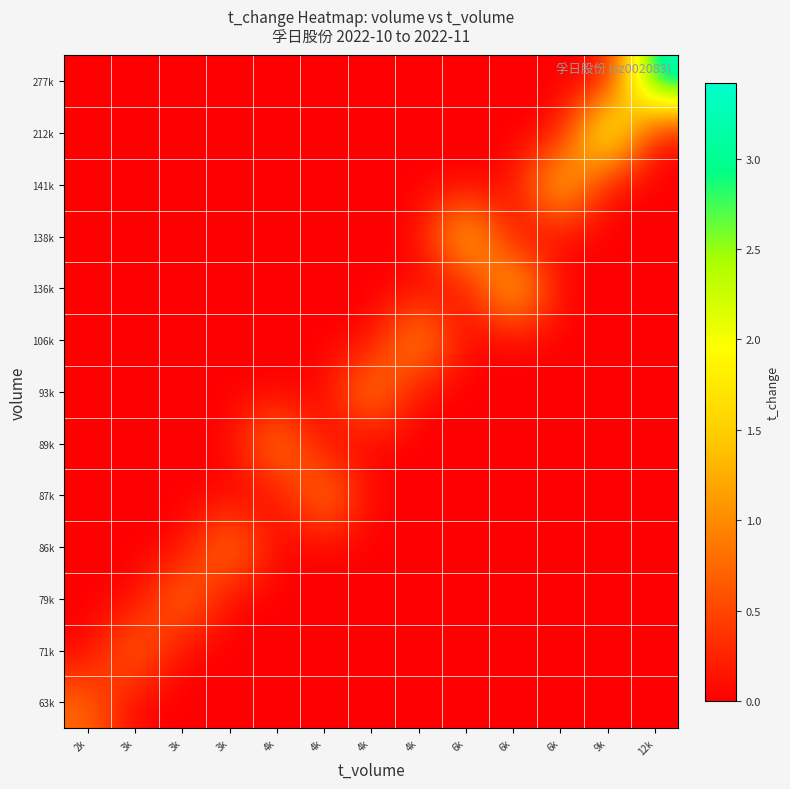

Count the number of data series in this chart.

13